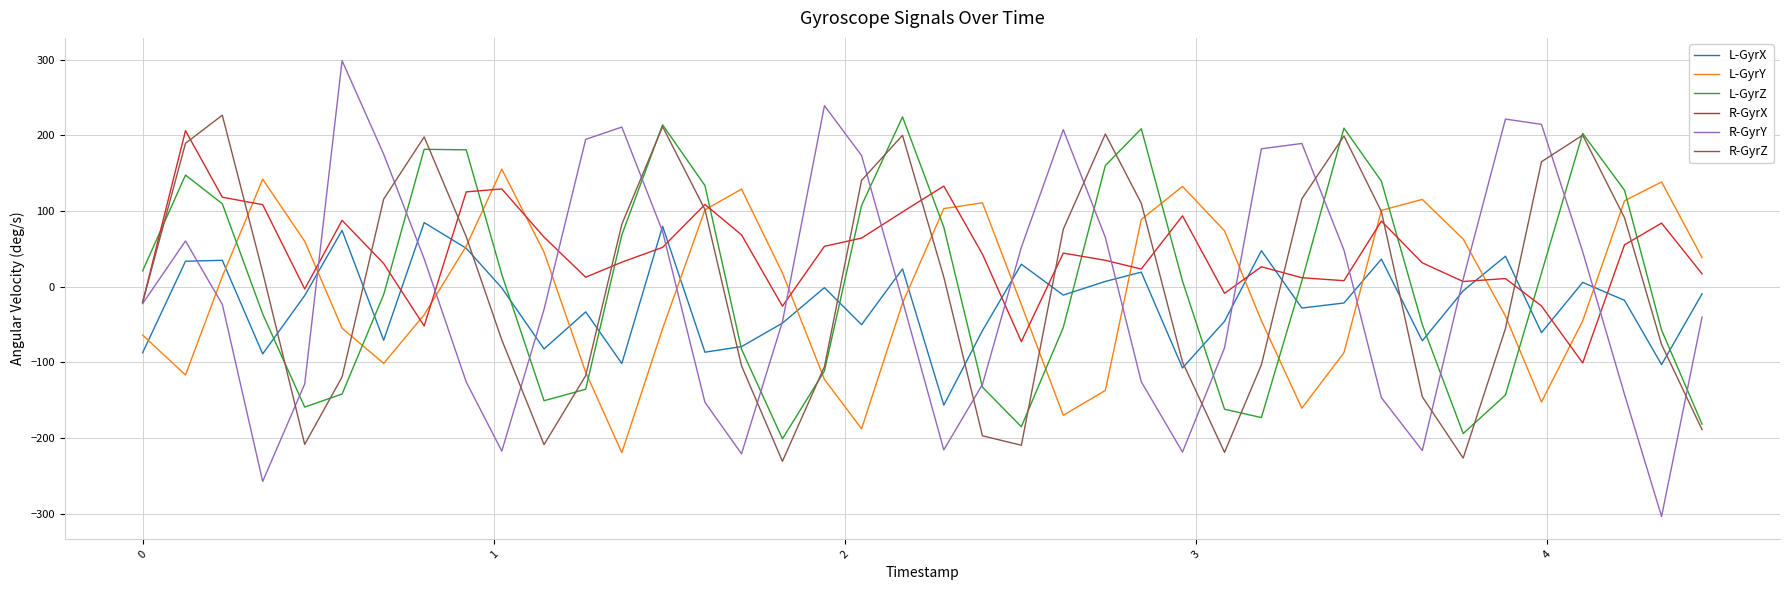

What are all the series names shown in the legend?

L-GyrX, L-GyrY, L-GyrZ, R-GyrX, R-GyrY, R-GyrZ